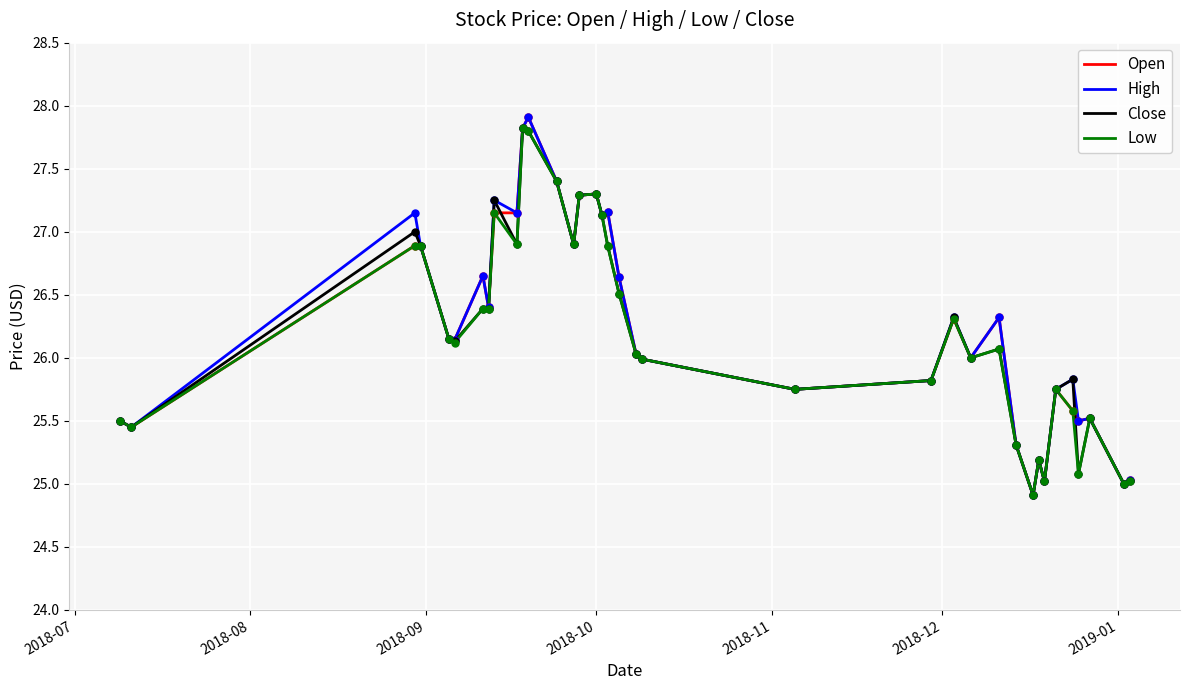

What is the lowest value of the Open series?

24.9